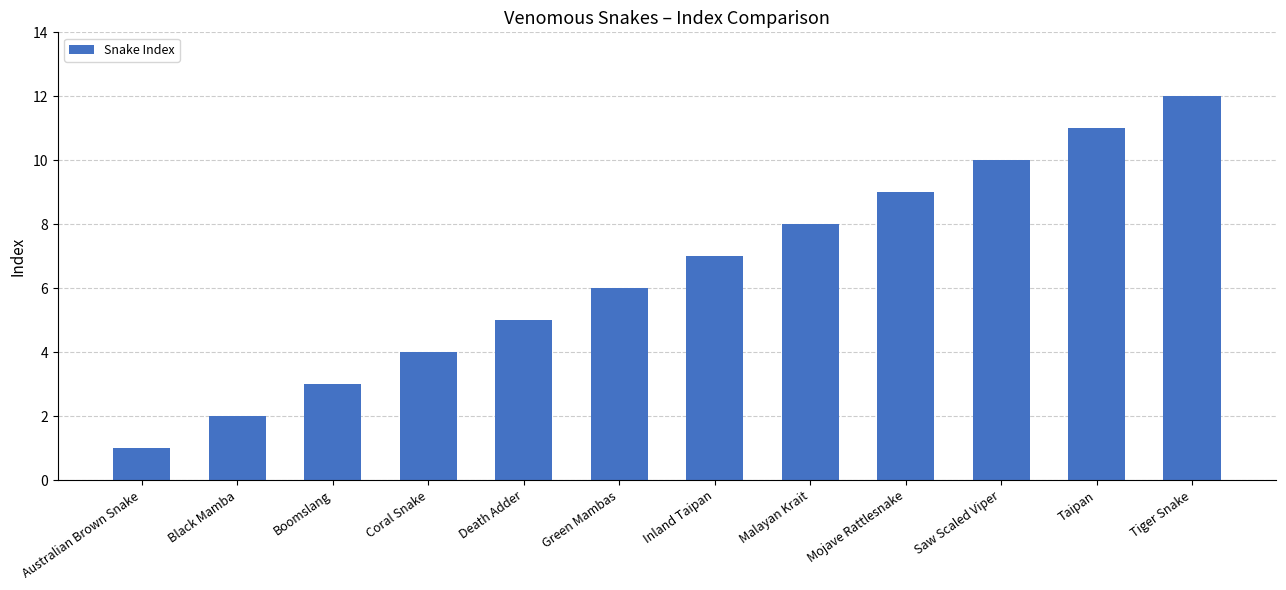

How many values are below 7?

6